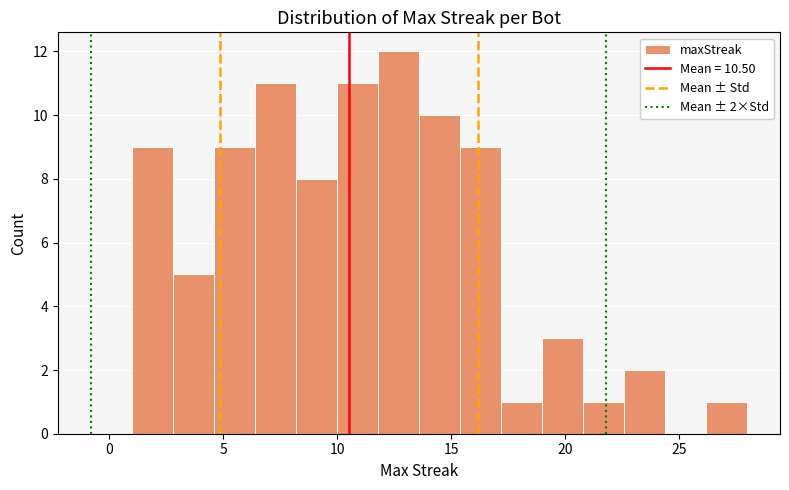

Read against the x-axis, roughly where is the centre of the tallest bar?

12.5